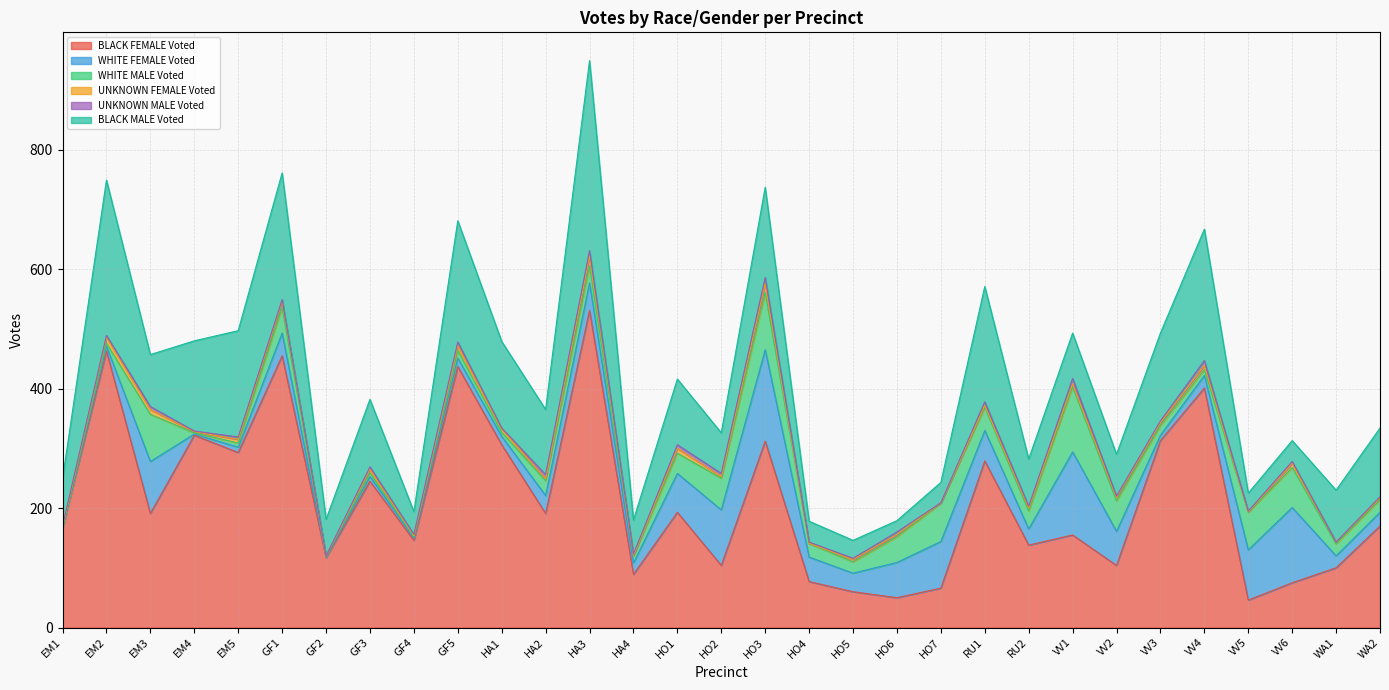

Is the value of UNKNOWN MALE Voted at VV1 greater than the value of BLACK MALE Voted at HA1?

No